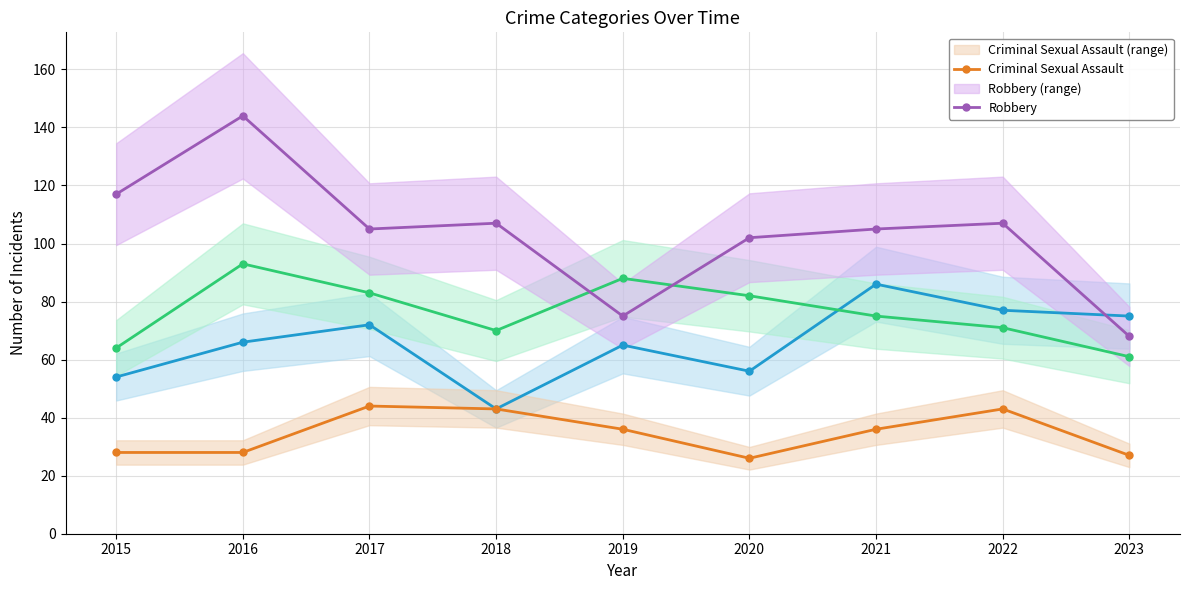

How many categories are shown in the chart?

9